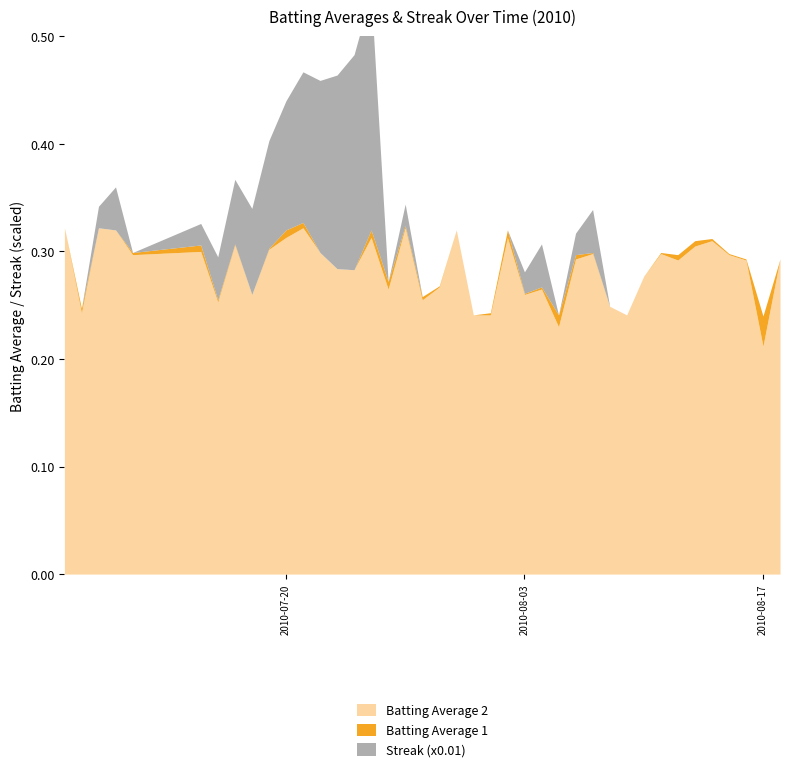

Reading left to right, extract all data points from this chart.

Batting Average 1: 0=0.3	1=0.2	2=0.3	3=0.3	4=0.3	5=0.3	6=0.3	7=0.3	8=0.3	9=0.3	10=0.3	11=0.3	12=0.3	13=0.3	14=0.3	15=0.3	16=0.3	17=0.3	18=0.3	19=0.3	20=0.3	21=0.2	22=0.2	23=0.3	24=0.3	25=0.3	26=0.2	27=0.3	28=0.3	29=0.2	30=0.2	31=0.3	32=0.3	33=0.3	34=0.3	35=0.3	36=0.3	37=0.3	38=0.2	39=0.3
Batting Average 2: 0=0.3	1=0.2	2=0.3	3=0.3	4=0.3	5=0.3	6=0.3	7=0.3	8=0.3	9=0.3	10=0.3	11=0.3	12=0.3	13=0.3	14=0.3	15=0.3	16=0.3	17=0.3	18=0.3	19=0.3	20=0.3	21=0.2	22=0.2	23=0.3	24=0.3	25=0.3	26=0.2	27=0.3	28=0.3	29=0.2	30=0.2	31=0.3	32=0.3	33=0.3	34=0.3	35=0.3	36=0.3	37=0.3	38=0.2	39=0.3
Streak (x0.01): 0=0.0	1=0.0	2=0.0	3=0.0	4=0.0	5=0.0	6=0.0	7=0.1	8=0.1	9=0.1	10=0.1	11=0.1	12=0.2	13=0.2	14=0.2	15=0.2	16=0.0	17=0.0	18=0.0	19=0.0	20=0.0	21=0.0	22=0.0	23=0.0	24=0.0	25=0.0	26=0.0	27=0.0	28=0.0	29=0.0	30=0.0	31=0.0	32=0.0	33=0.0	34=0.0	35=0.0	36=0.0	37=0.0	38=0.0	39=0.0